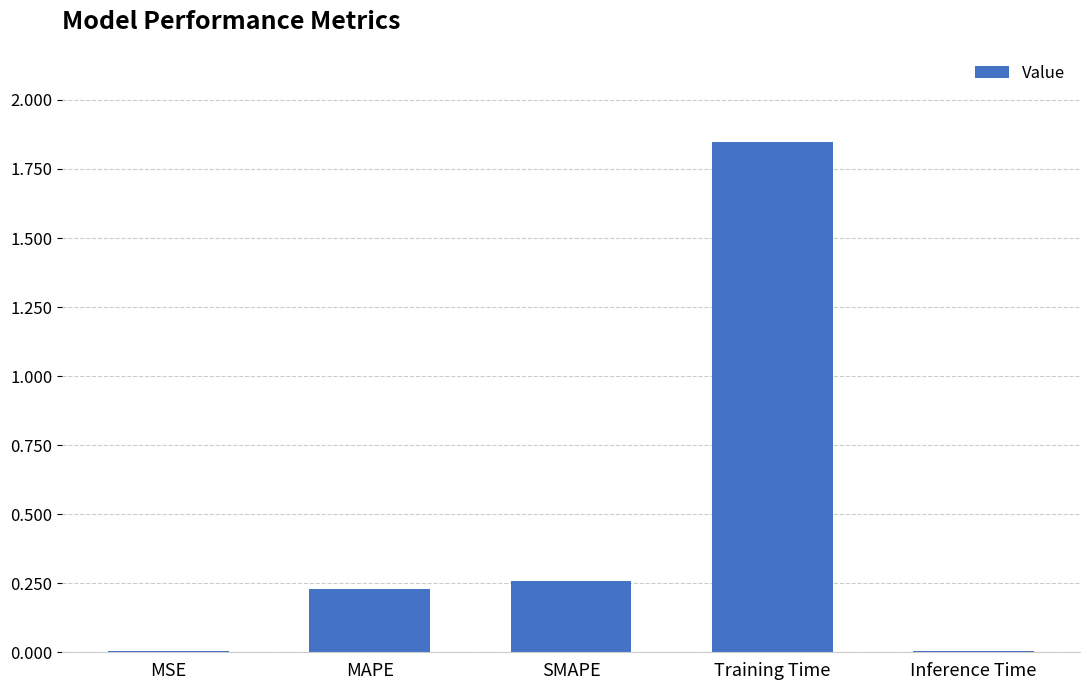

Is it true that the value at MSE is 0.0?

True